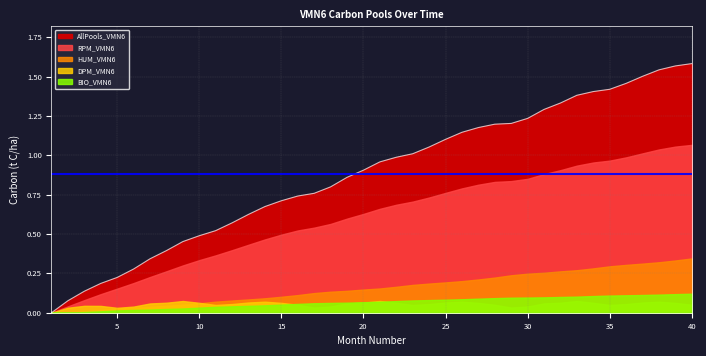

Reading right to left, what are all the values shown in this chart?

DPM_VMN6: 0.1	0.1	0.1	0.1	0.1	0.0	0.1	0.1	0.1	0.1	0.0	0.0	0.1	0.1	0.1	0.1	0.1	0.0	0.1	0.1	0.1	0.1	0.0	0.0	0.1	0.1	0.1	0.1	0.1	0.0	0.1	0.1	0.1	0.1	0.0	0.0	0.0	0.0	0.0	0.0
RPM_VMN6: 1.1	1.1	1.0	1.0	1.0	1.0	1.0	0.9	0.9	0.9	0.9	0.8	0.8	0.8	0.8	0.8	0.7	0.7	0.7	0.7	0.6	0.6	0.6	0.5	0.5	0.5	0.5	0.4	0.4	0.4	0.3	0.3	0.3	0.2	0.2	0.2	0.1	0.1	0.0	0.0
BIO_VMN6: 0.1	0.1	0.1	0.1	0.1	0.1	0.1	0.1	0.1	0.1	0.1	0.1	0.1	0.1	0.1	0.1	0.1	0.1	0.1	0.1	0.1	0.1	0.1	0.1	0.1	0.1	0.0	0.0	0.0	0.0	0.0	0.0	0.0	0.0	0.0	0.0	0.0	0.0	0.0	0.0
HUM_VMN6: 0.3	0.3	0.3	0.3	0.3	0.3	0.3	0.3	0.3	0.3	0.2	0.2	0.2	0.2	0.2	0.2	0.2	0.2	0.2	0.2	0.1	0.1	0.1	0.1	0.1	0.1	0.1	0.1	0.1	0.1	0.1	0.1	0.0	0.0	0.0	0.0	0.0	0.0	0.0	0.0
AllPools_VMN6: 1.6	1.6	1.5	1.5	1.5	1.4	1.4	1.4	1.3	1.3	1.2	1.2	1.2	1.2	1.1	1.1	1.1	1.0	1.0	1.0	0.9	0.9	0.8	0.8	0.7	0.7	0.7	0.6	0.6	0.5	0.5	0.5	0.4	0.3	0.3	0.2	0.2	0.1	0.1	0.0